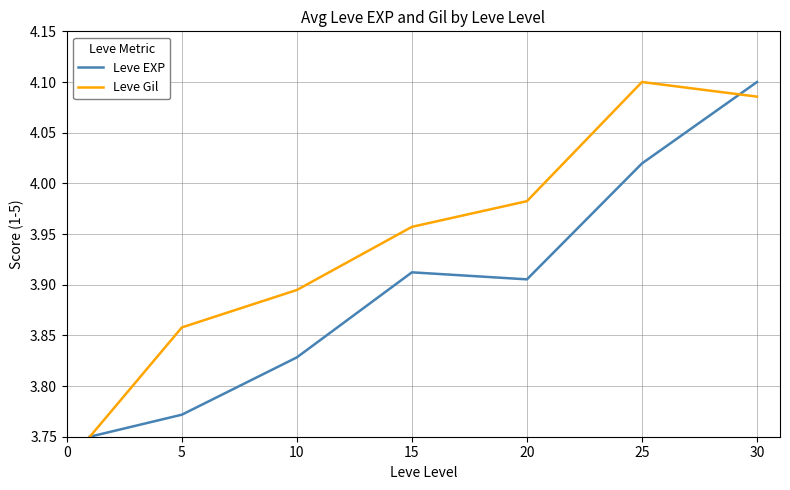

Which series ends up on top after the final intersection of Leve EXP and Leve Gil?

Leve EXP